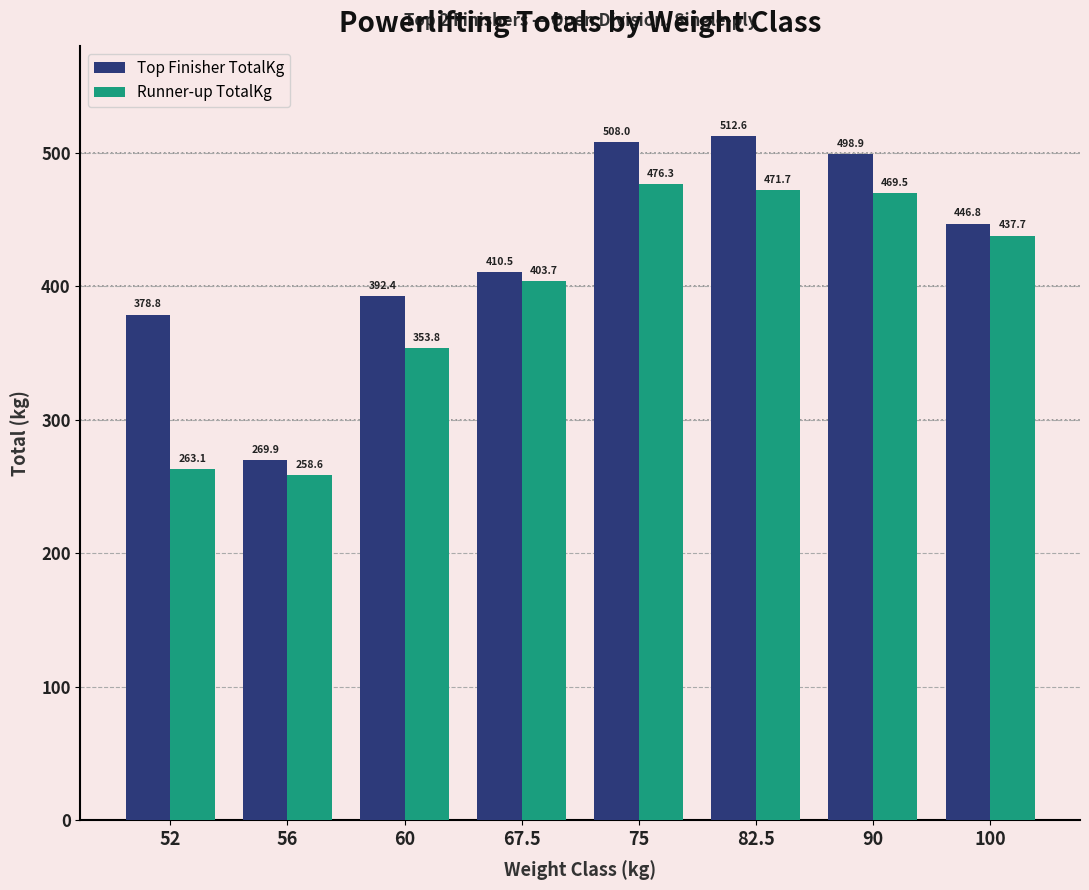

At how many categories does at least one series exceed 439?

4